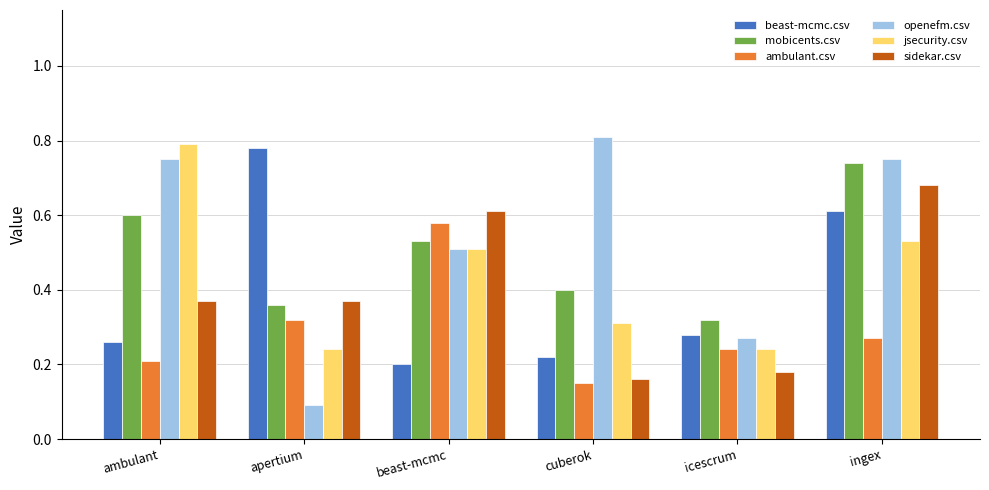

At which label does sidekar.csv reach its peak?

ingex